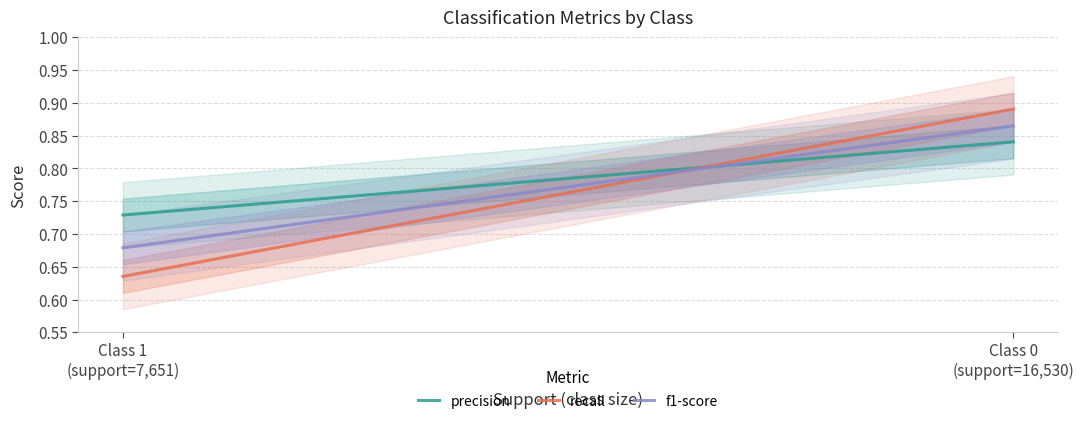

What is the average value of the recall series?

0.8